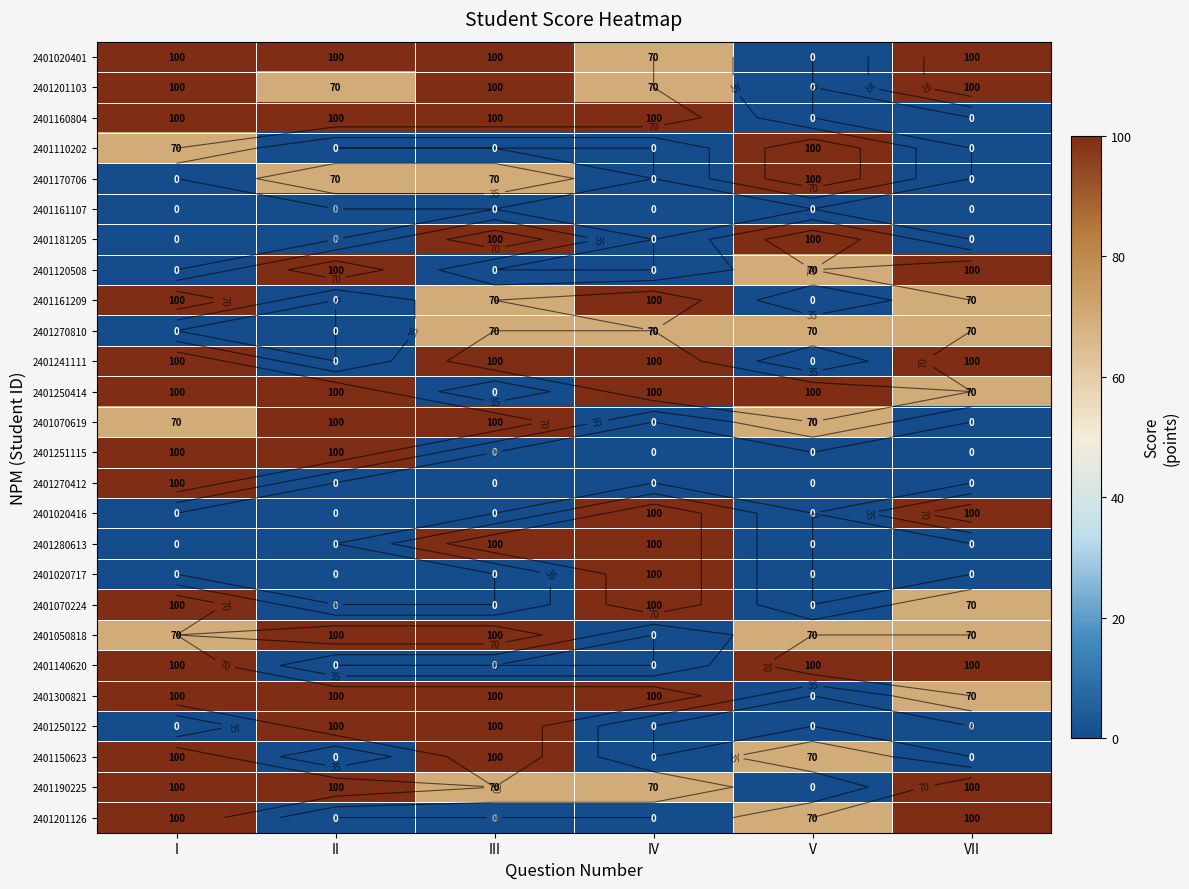

The 2401070619 series shows 100 at III. True or false?

True